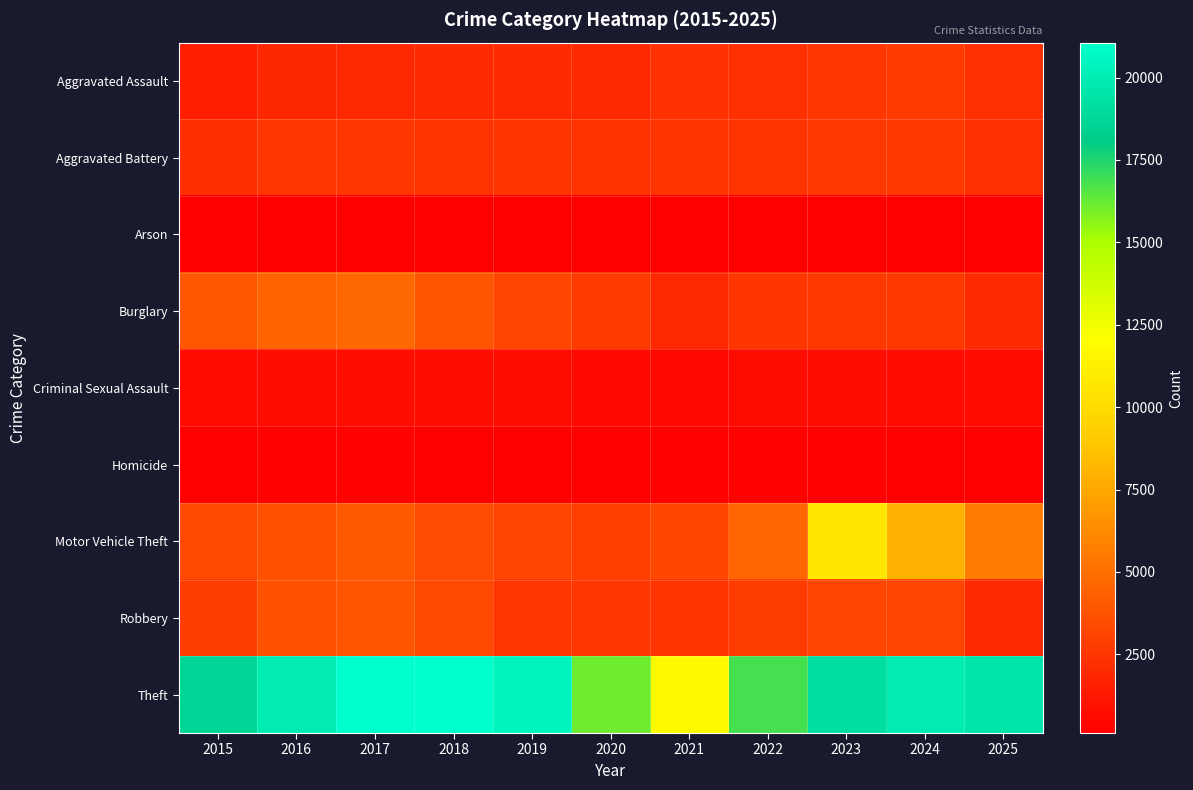

Which series changed the most between 2016 and 2025?

Burglary